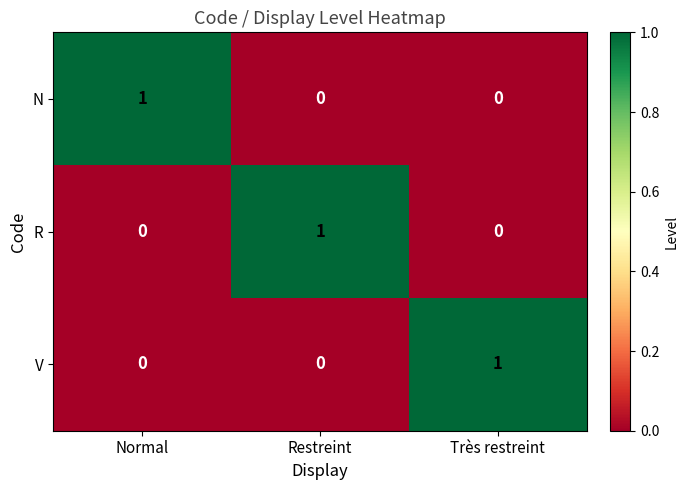

Which category has the highest value in the R series?

Restreint